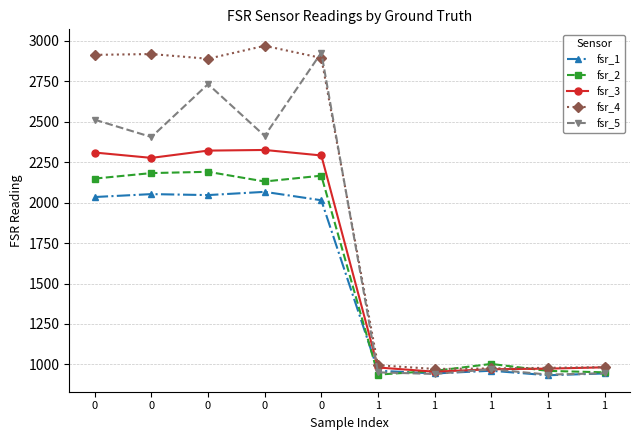

What is the difference between the highest and lowest values at 0?

879